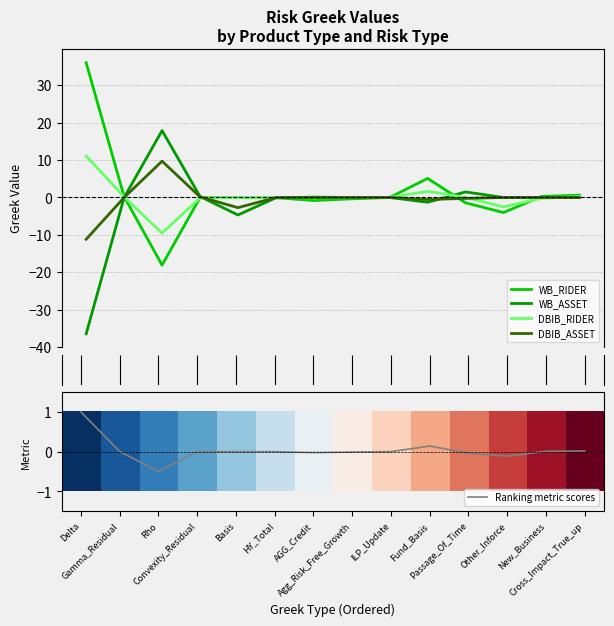

What is the sum of all DBIB_RIDER values?

0.7